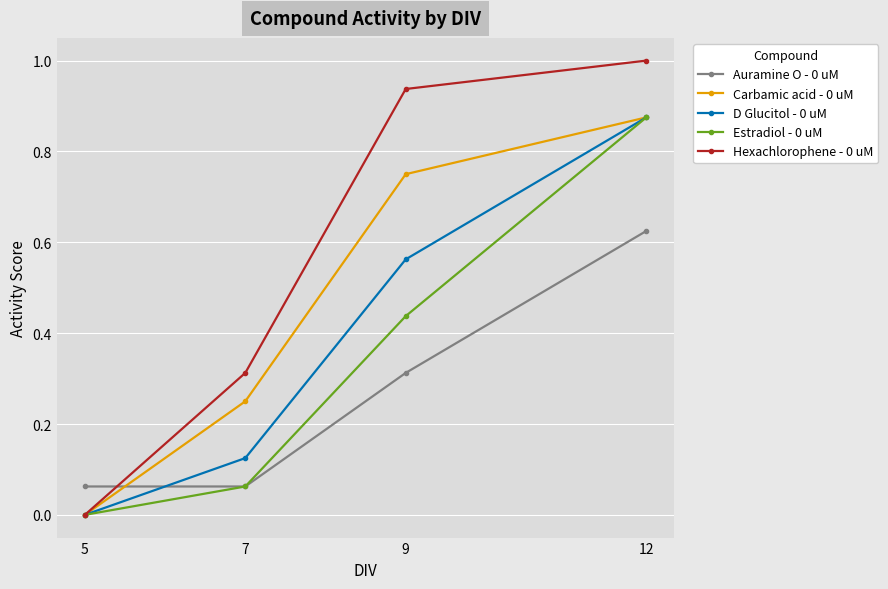

What is the difference between the Hexachlorophene - 0 uM values at 7 and 12?

0.7